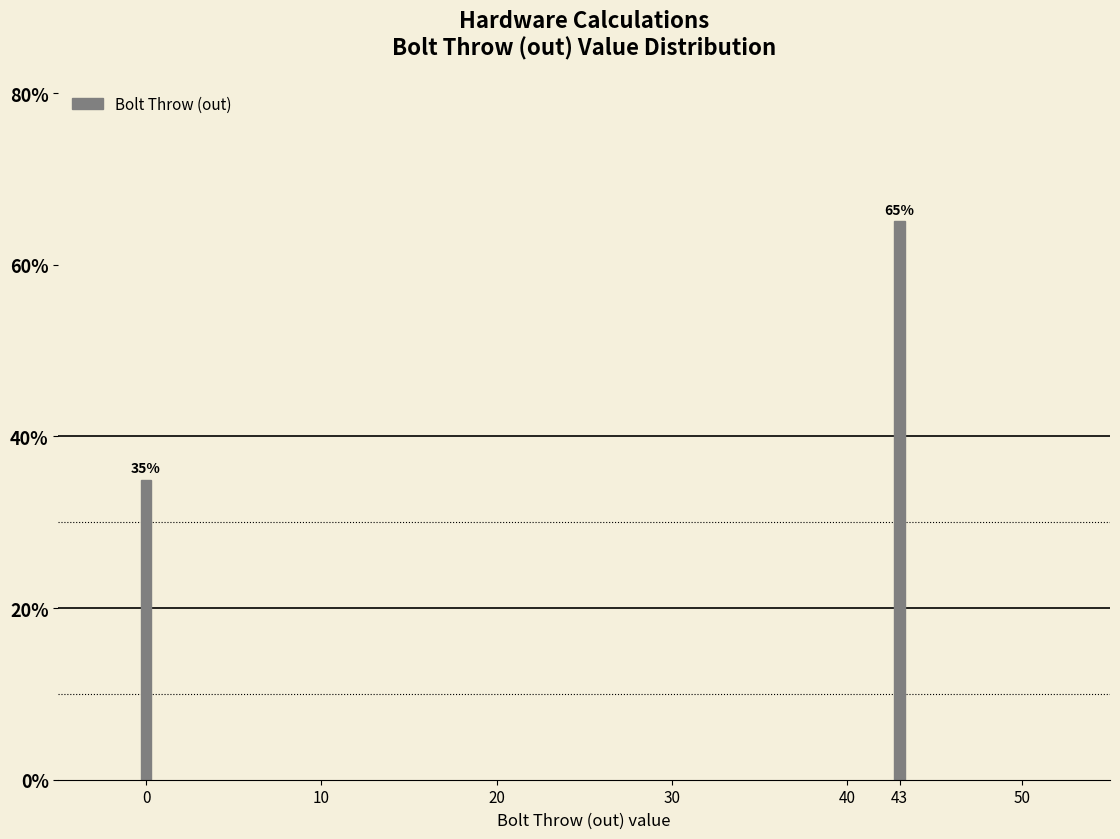

Reading left to right, extract all data points from this chart.

35.0	65.0